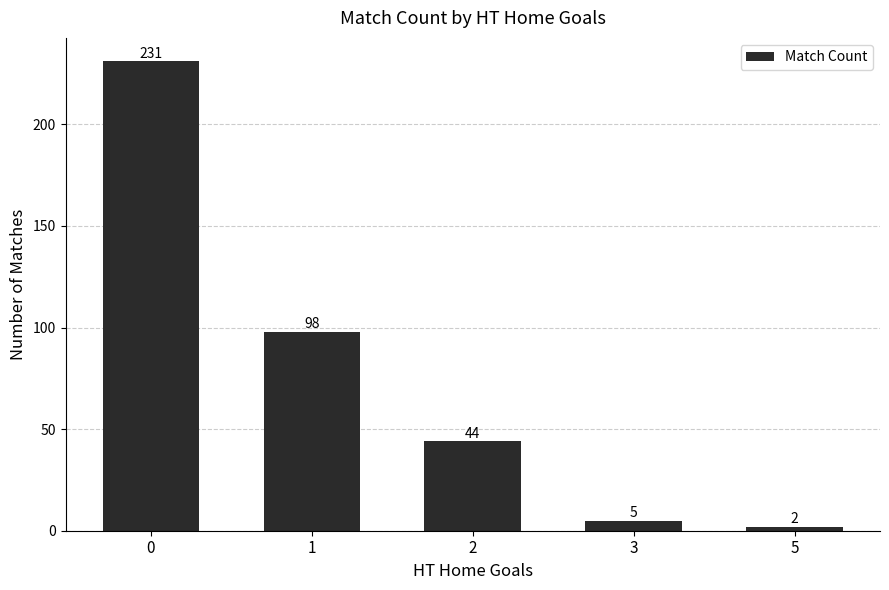

How many categories are shown in the chart?

5